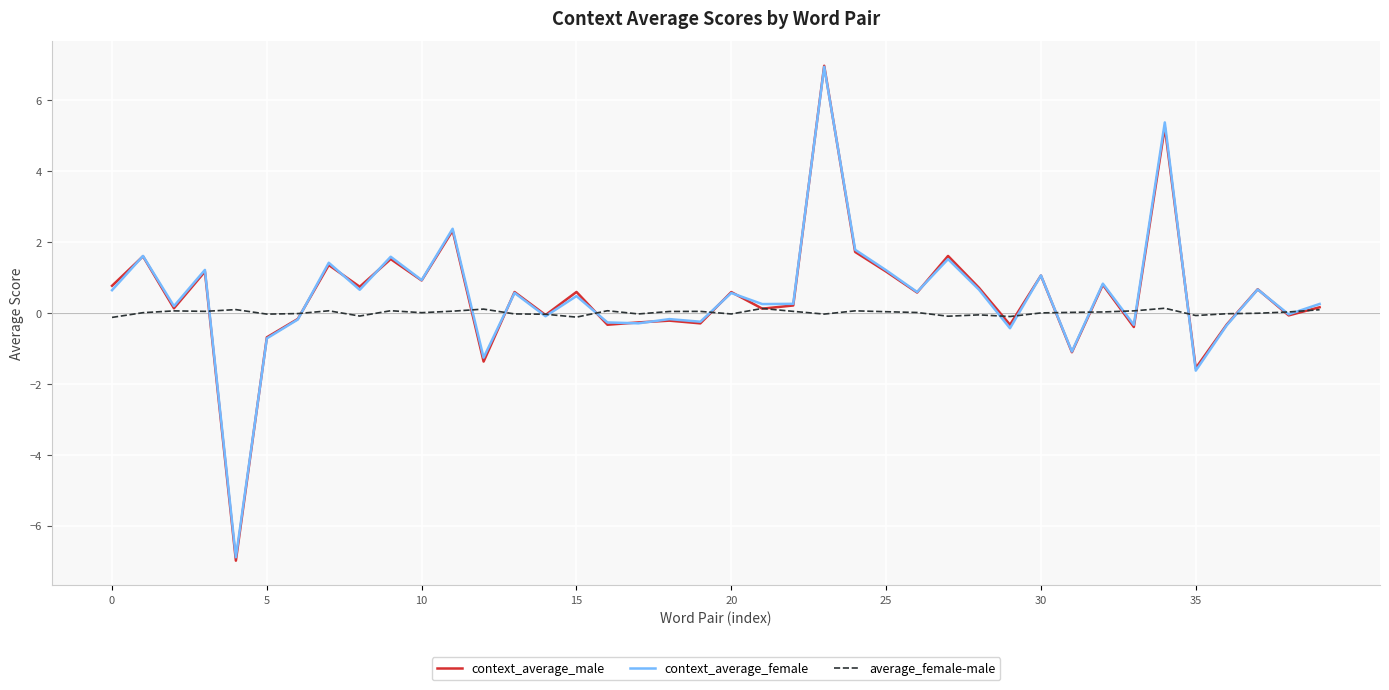

What is the smallest value displayed?

-7.0